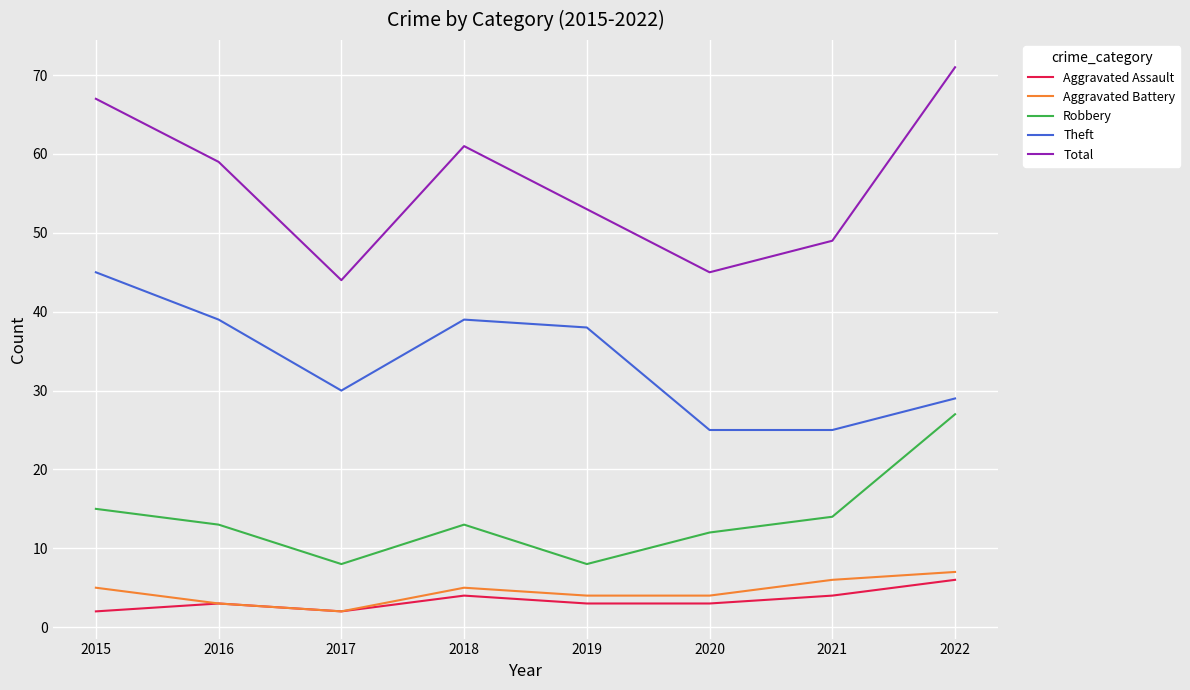

True or false: Theft and Total cross at least once.

False